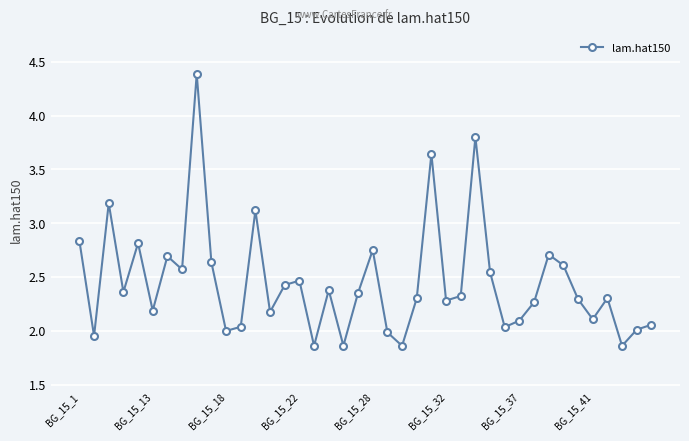

True or false: the data has more than 1 interior local peaks.

True